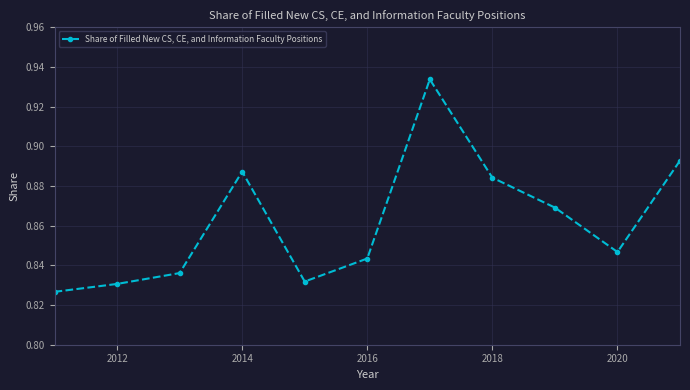

Count the values in the range 0 to 1.

11